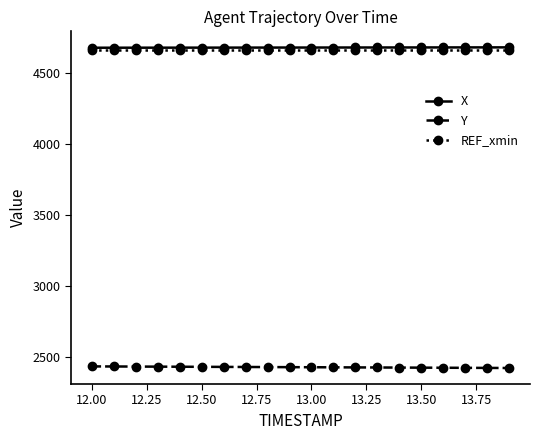

What is the value of the Y point at the 7th from the left?

2430.4